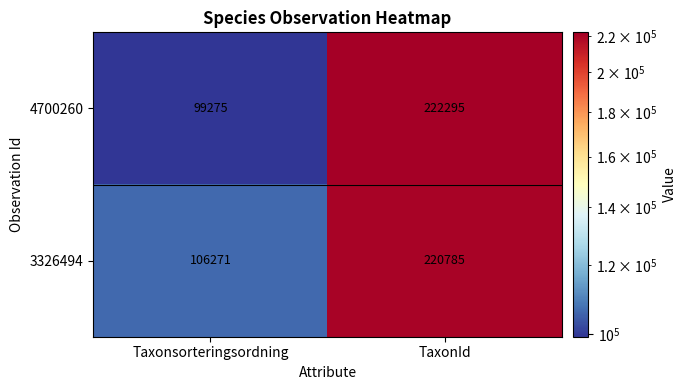

At which label is 3326494 closest to 163528?

Taxonsorteringsordning